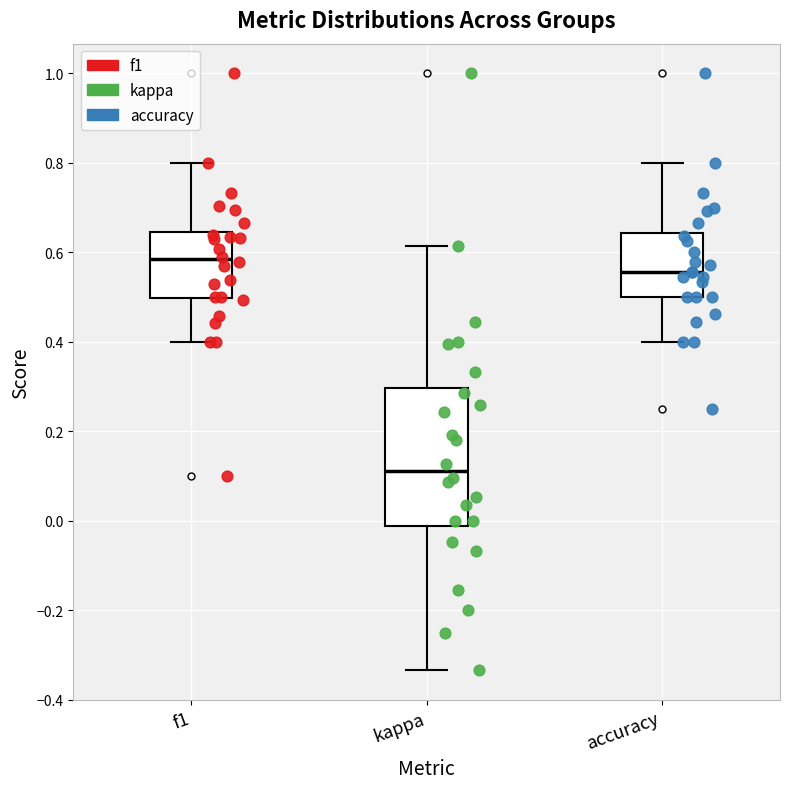

Comparing the boxes themselves (not the whiskers), which one is the tallest?

kappa